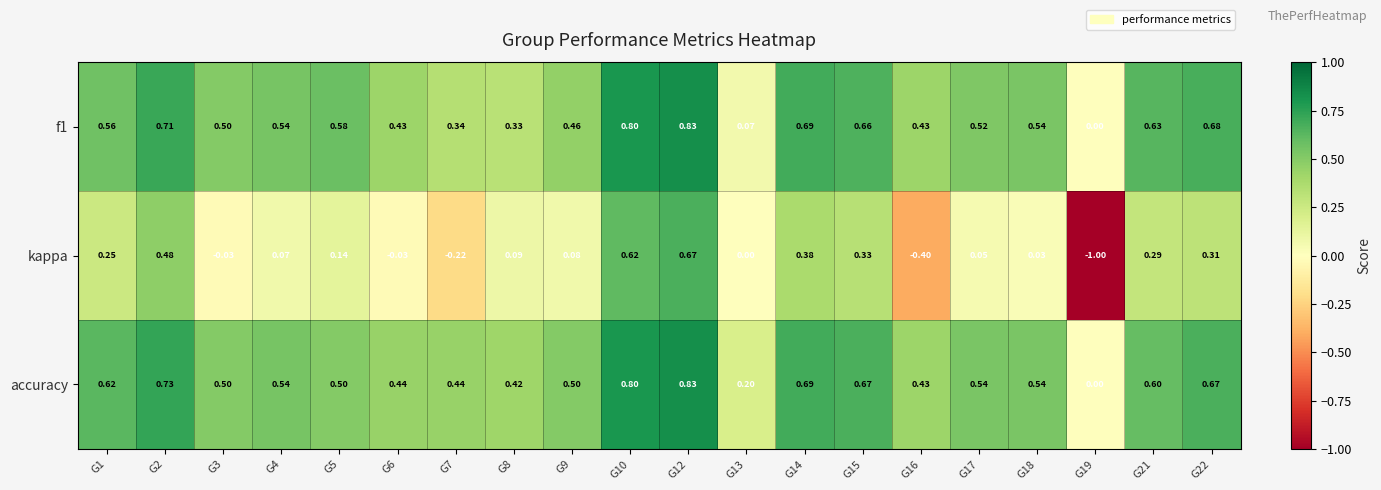

How many data points does each series have?

20